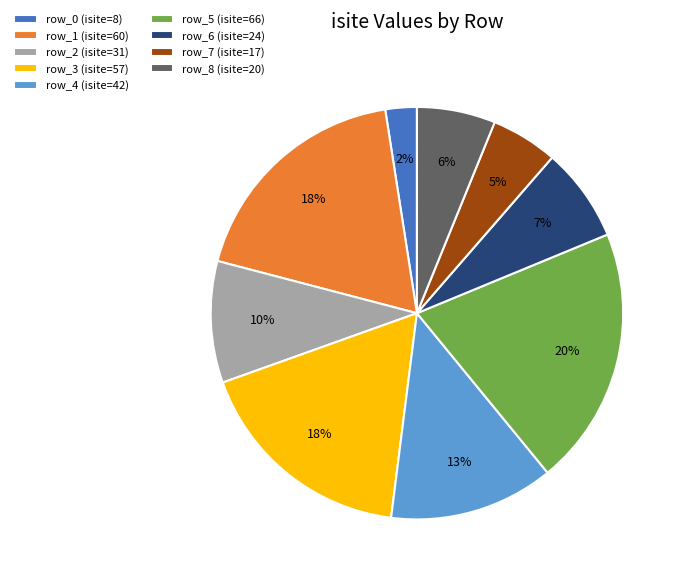

The row_8 (isite=20) slice represents 1% of the pie. True or false?

False